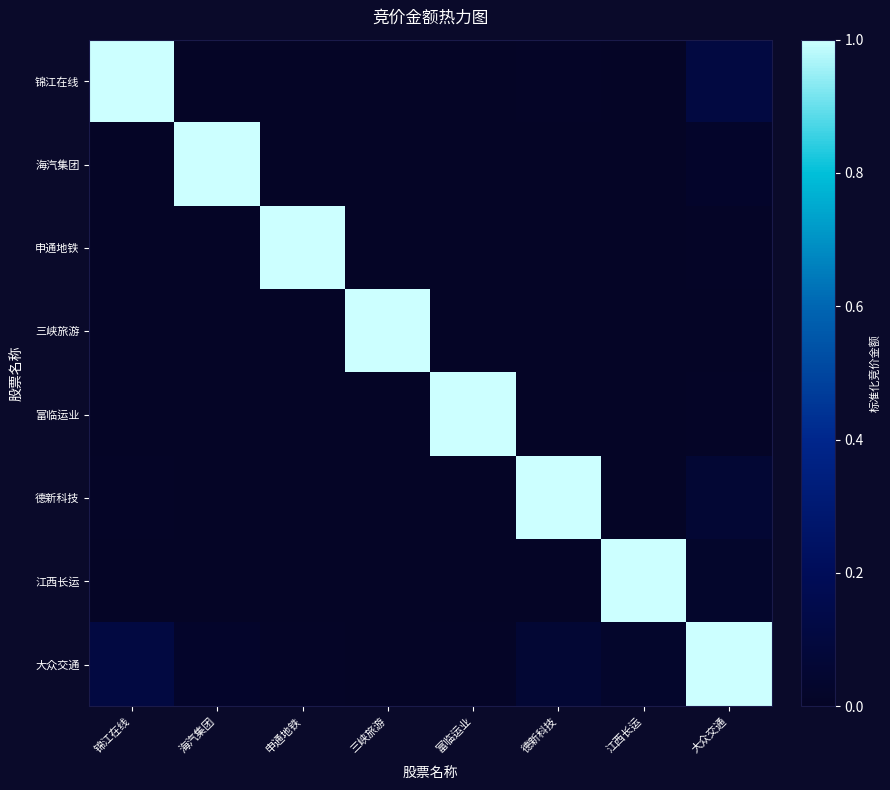

Reading left to right, what are all the values shown in this chart?

锦江在线: 锦江在线=1.0	海汽集团=0.0	申通地铁=0.0	三峡旅游=0.0	富临运业=0.0	德新科技=0.0	江西长运=0.0	大众交通=0.1
海汽集团: 锦江在线=0.0	海汽集团=1.0	申通地铁=0.0	三峡旅游=0.0	富临运业=0.0	德新科技=0.0	江西长运=0.0	大众交通=0.0
申通地铁: 锦江在线=0.0	海汽集团=0.0	申通地铁=1.0	三峡旅游=0.0	富临运业=0.0	德新科技=0.0	江西长运=0.0	大众交通=0.0
三峡旅游: 锦江在线=0.0	海汽集团=0.0	申通地铁=0.0	三峡旅游=1.0	富临运业=0.0	德新科技=0.0	江西长运=0.0	大众交通=0.0
富临运业: 锦江在线=0.0	海汽集团=0.0	申通地铁=0.0	三峡旅游=0.0	富临运业=1.0	德新科技=0.0	江西长运=0.0	大众交通=0.0
德新科技: 锦江在线=0.0	海汽集团=0.0	申通地铁=0.0	三峡旅游=0.0	富临运业=0.0	德新科技=1.0	江西长运=0.0	大众交通=0.1
江西长运: 锦江在线=0.0	海汽集团=0.0	申通地铁=0.0	三峡旅游=0.0	富临运业=0.0	德新科技=0.0	江西长运=1.0	大众交通=0.0
大众交通: 锦江在线=0.1	海汽集团=0.0	申通地铁=0.0	三峡旅游=0.0	富临运业=0.0	德新科技=0.1	江西长运=0.0	大众交通=1.0